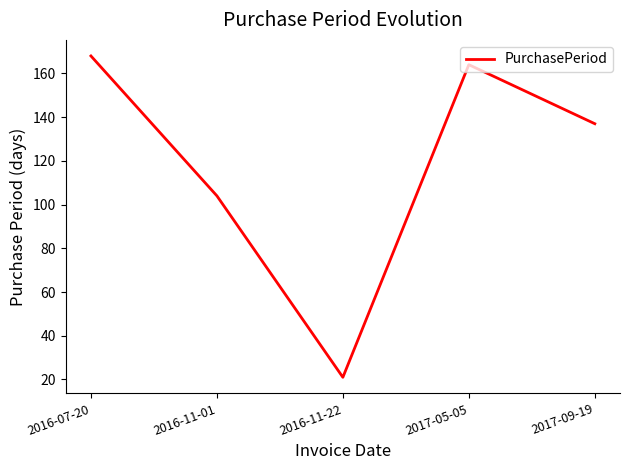

What is the change in value from 2016-07-20 to 2017-09-19?

-31